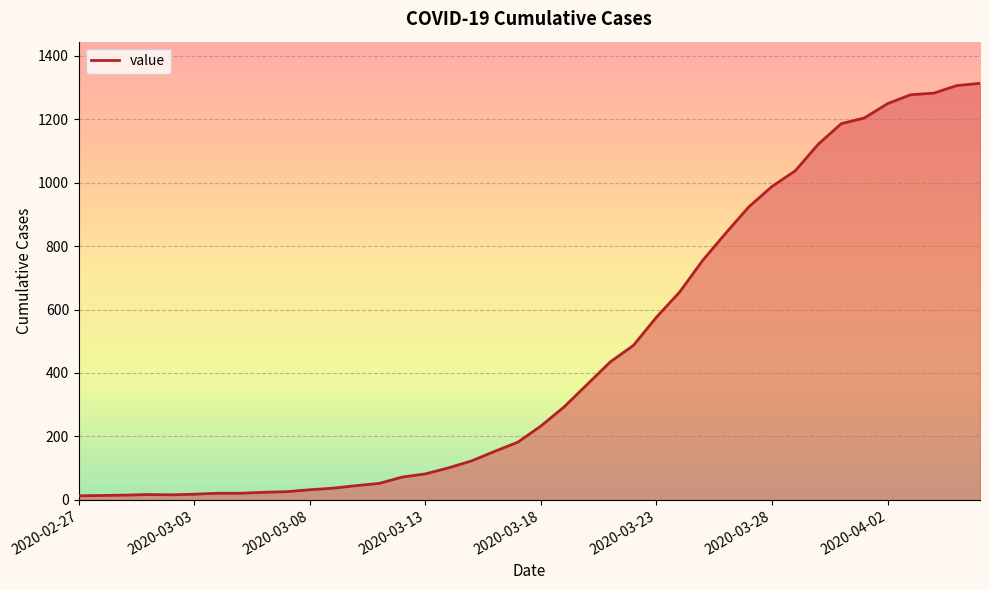

The value at 2020-03-18 is 233. True or false?

True